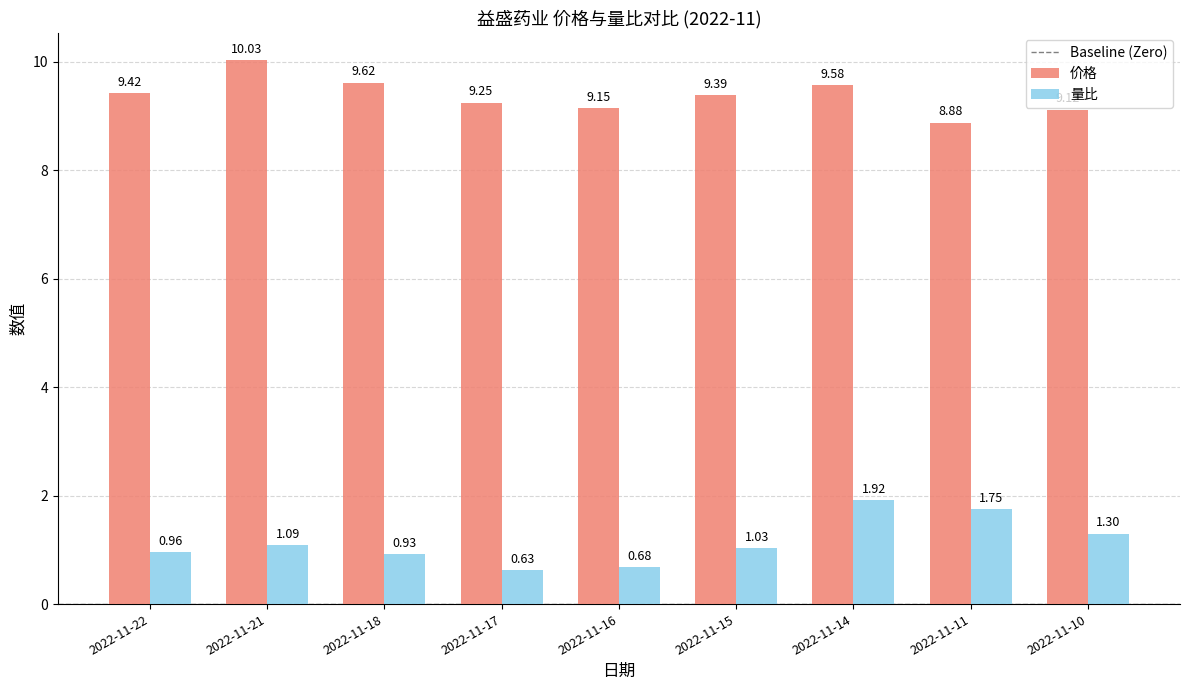

At which label does 价格 reach its minimum?

2022-11-11